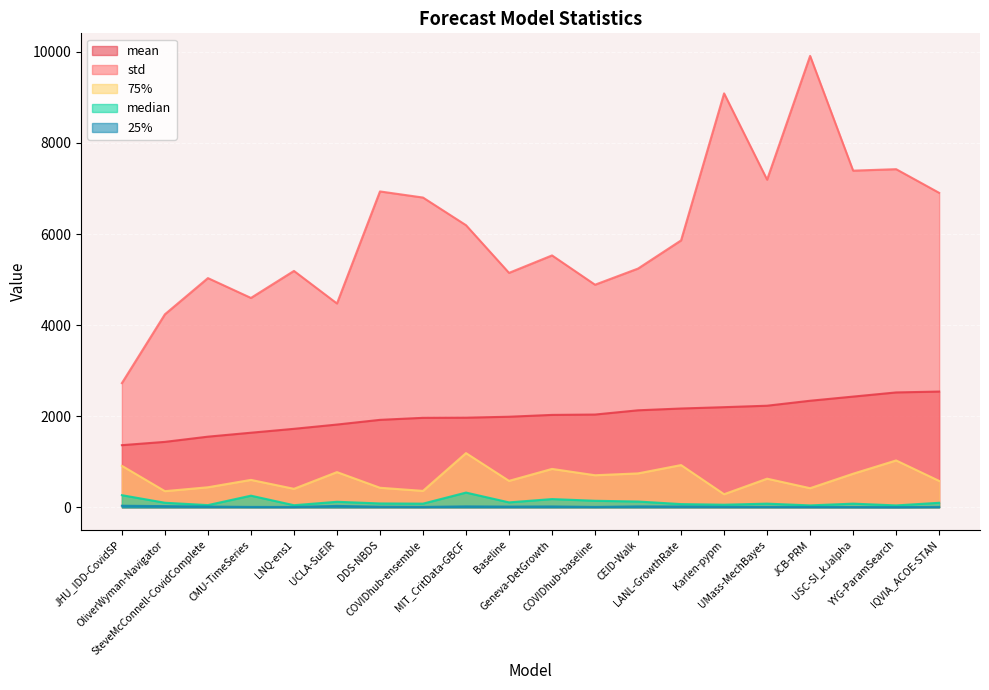

Which series has the largest total across all categories?

std